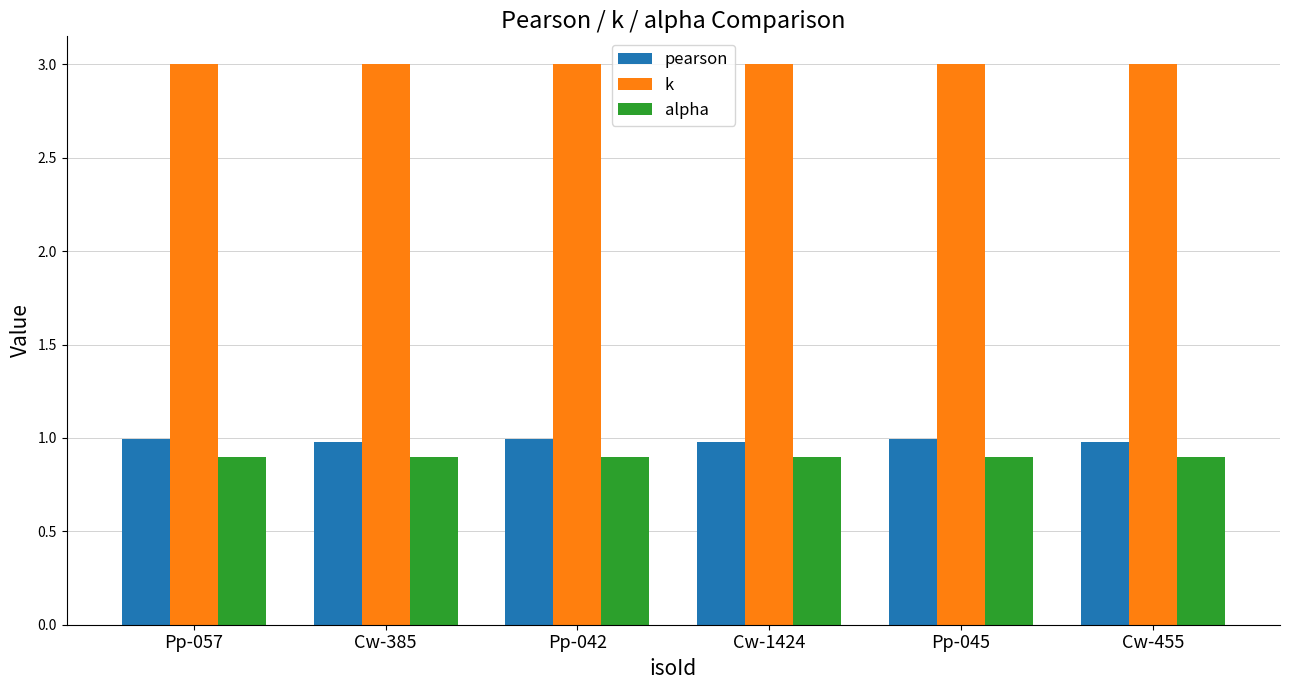

What is the sum of all k values?

18.0